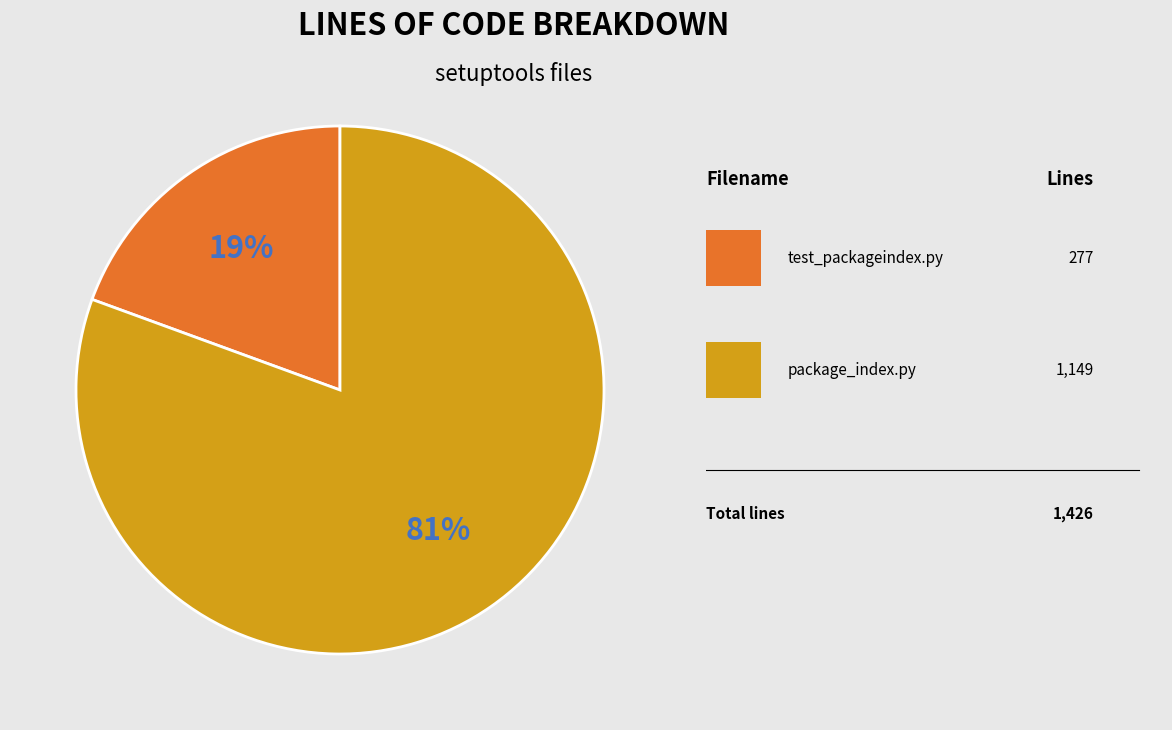

How many slices are in this pie chart?

2